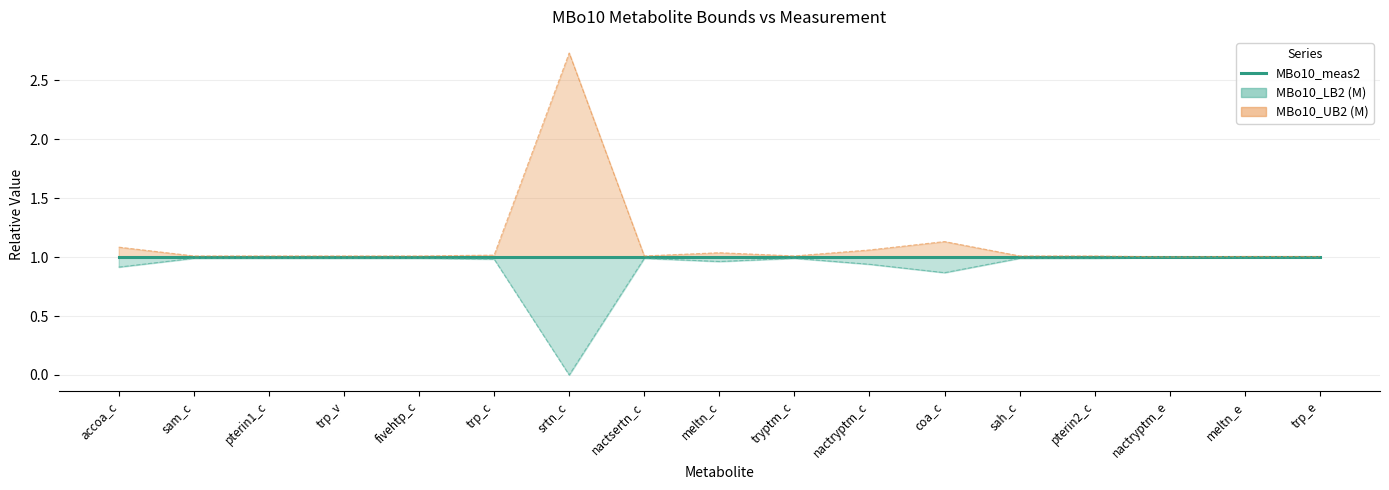

At which label is MBo10_LB2 (M) closest to 0?

srtn_c